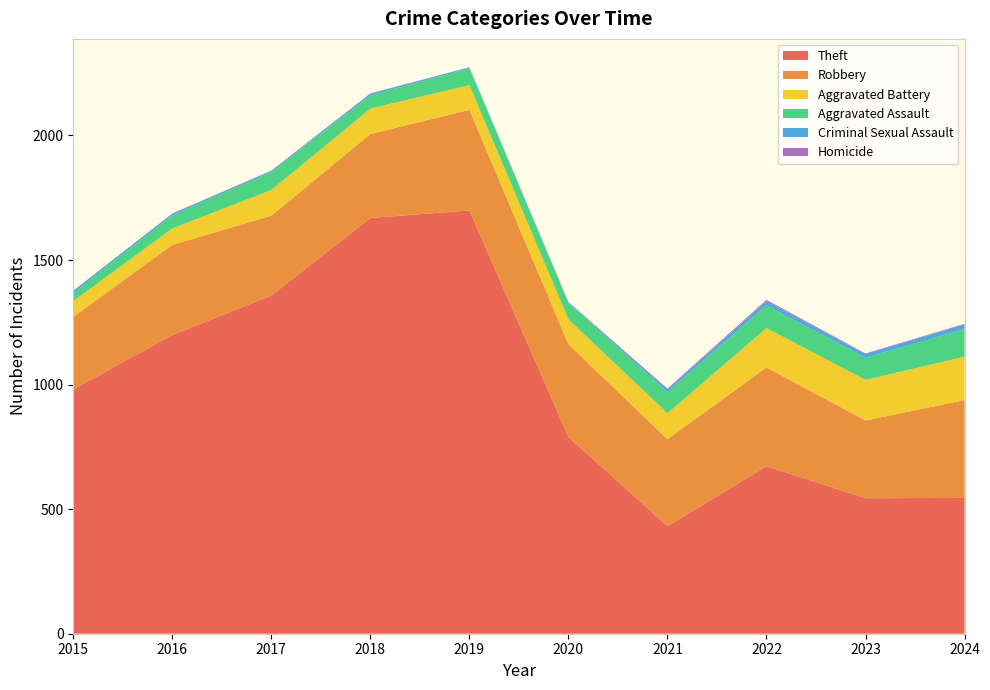

Reading left to right, what are all the values shown in this chart?

Theft: 981	1199	1358	1669	1699	790	432	673	544	545
Robbery: 291	362	320	337	404	372	349	396	312	393
Aggravated Battery: 63	66	103	102	99	100	104	158	163	174
Aggravated Assault: 33	52	72	53	67	66	85	91	89	111
Criminal Sexual Assault: 9	7	5	7	4	2	10	17	15	18
Homicide: 0	1	1	1	1	2	4	5	2	3